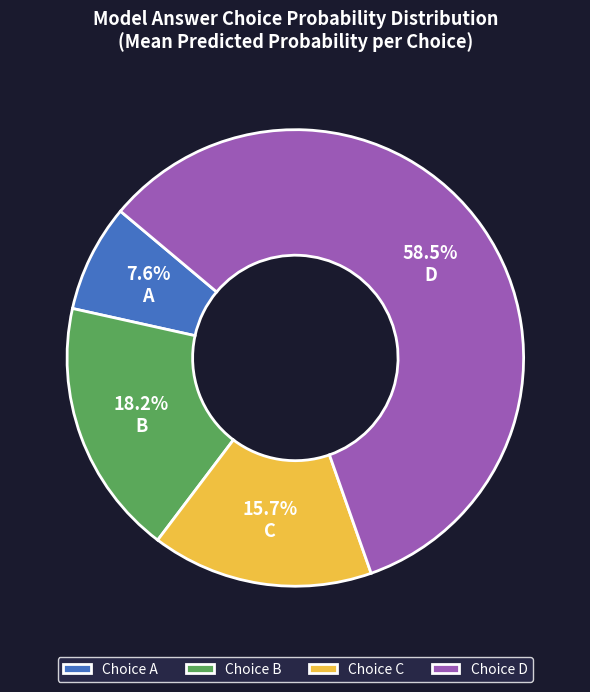

Rank the categories by value from lowest to highest.

Choice A, Choice C, Choice B, Choice D